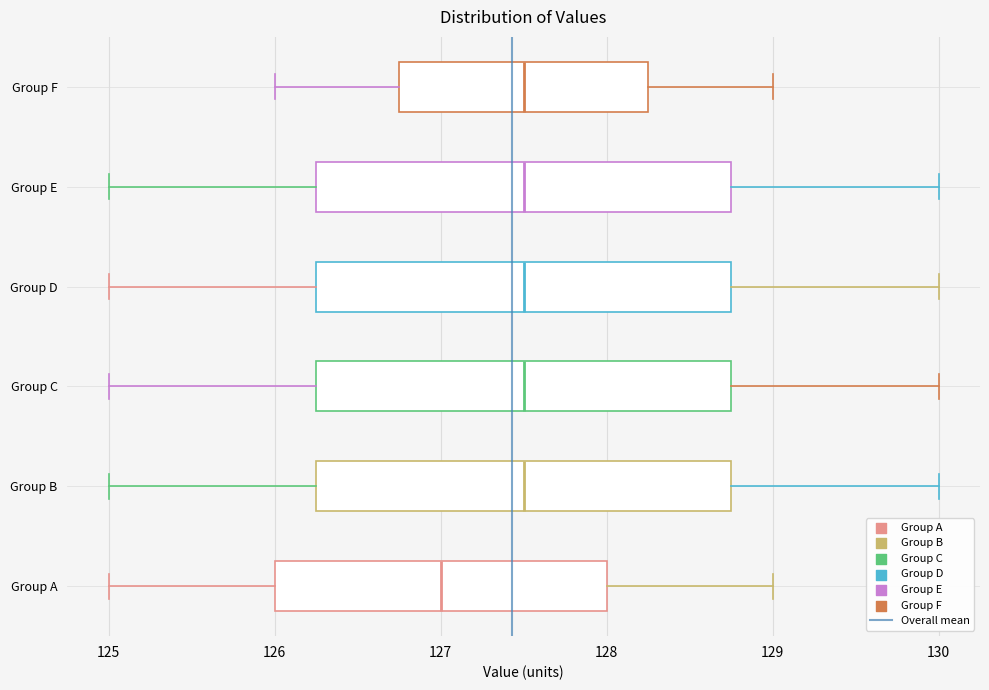

Reading bottom to top, read every box against the x-axis: the position of its median line, the range the box covers, and the ends of its whiskers. The values are not printed on the chart, so give them approximately, as read against the axis.

Group A: median 127.0, box 126.0 to 128.0, whiskers 125.0 to 129.0
Group B: median 127.5, box 126.3 to 128.8, whiskers 125.0 to 130.0
Group C: median 127.5, box 126.3 to 128.8, whiskers 125.0 to 130.0
Group D: median 127.5, box 126.3 to 128.8, whiskers 125.0 to 130.0
Group E: median 127.5, box 126.3 to 128.8, whiskers 125.0 to 130.0
Group F: median 127.5, box 126.8 to 128.3, whiskers 126.0 to 129.0